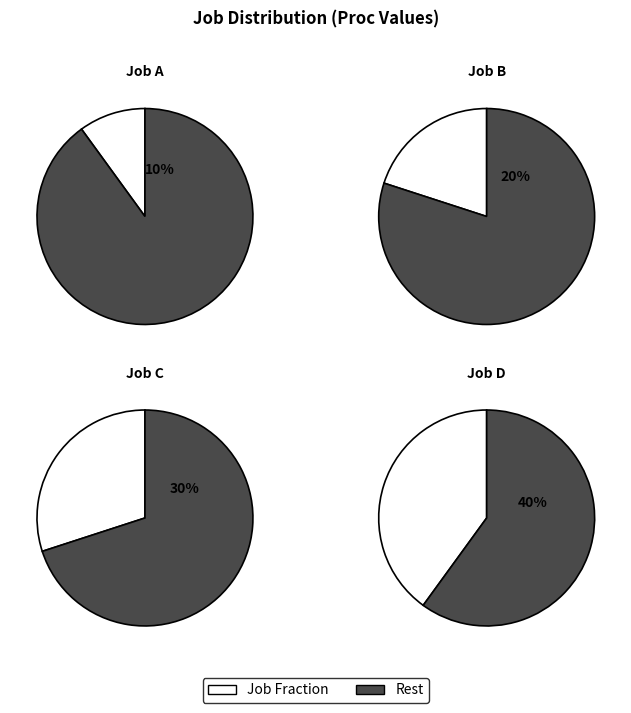

Rank the categories by value from highest to lowest.

D, C, B, A